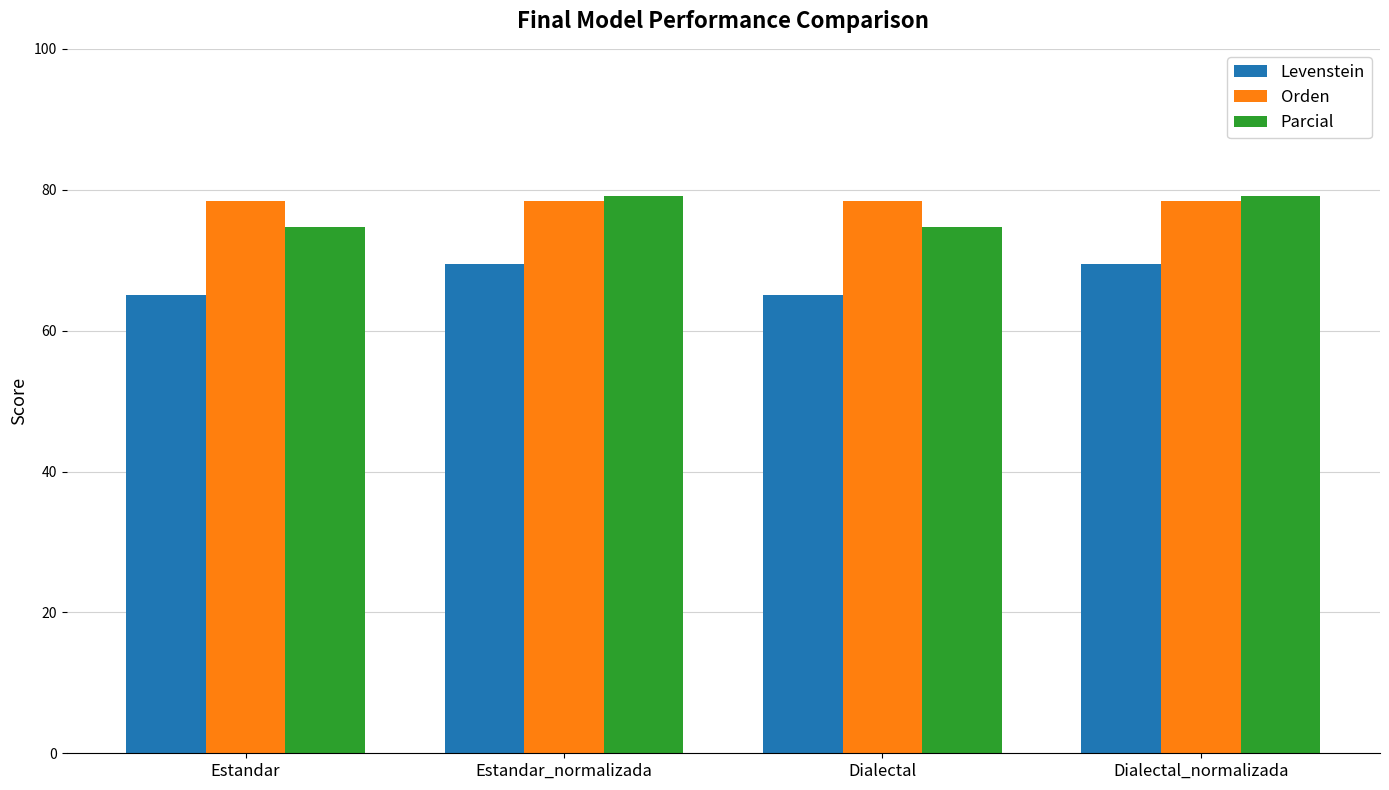

How many values in the Levenstein series are below 69?

2